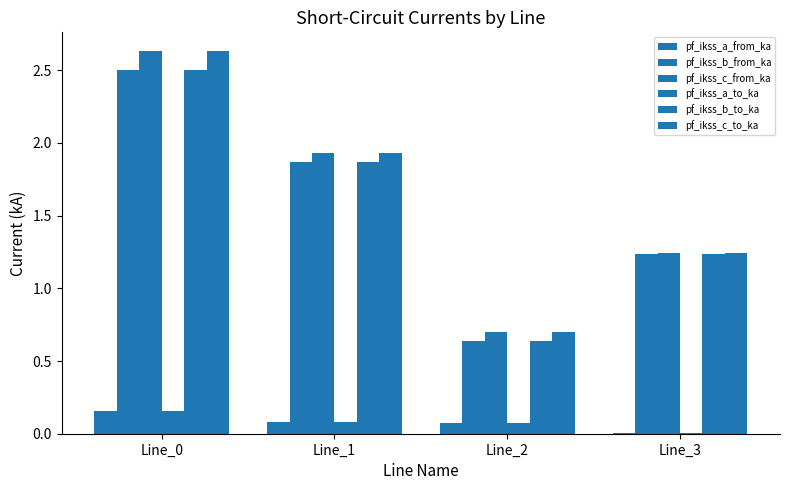

Which has a higher value, Line_2 or Line_3?

Line_2